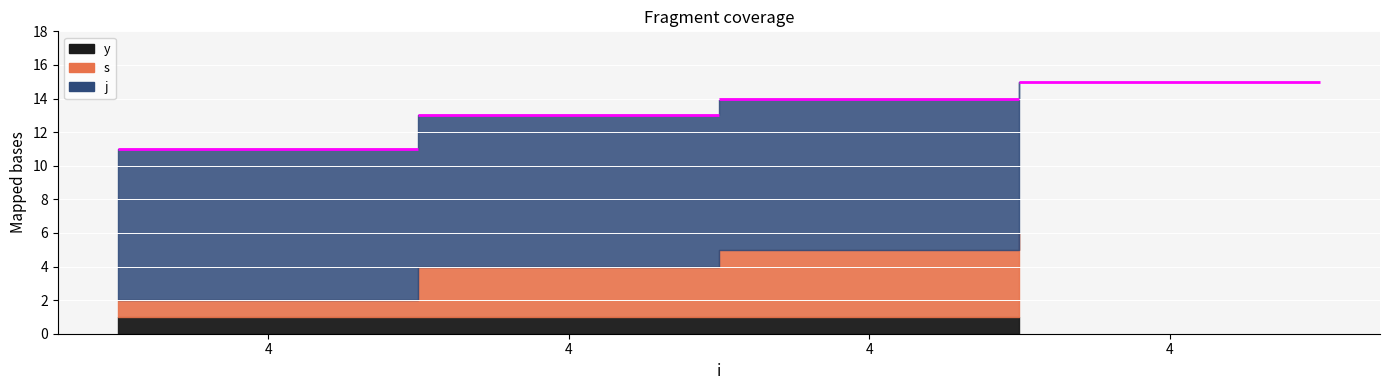

True or false: j has a value of 3 at 4.

False